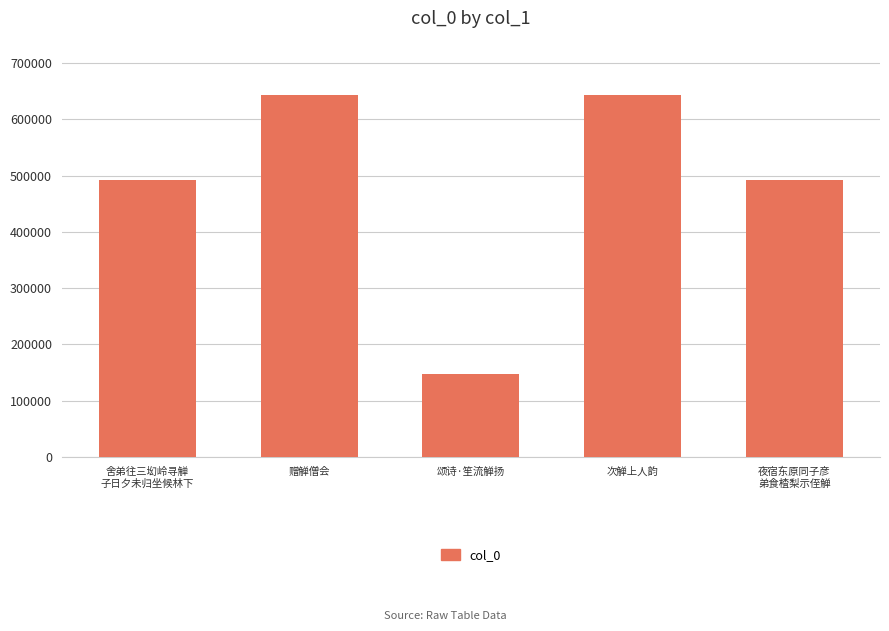

What is the change in value from 赠觯僧会 to 夜宿东原同子彦
弟食楂梨示侄觯?

-151062